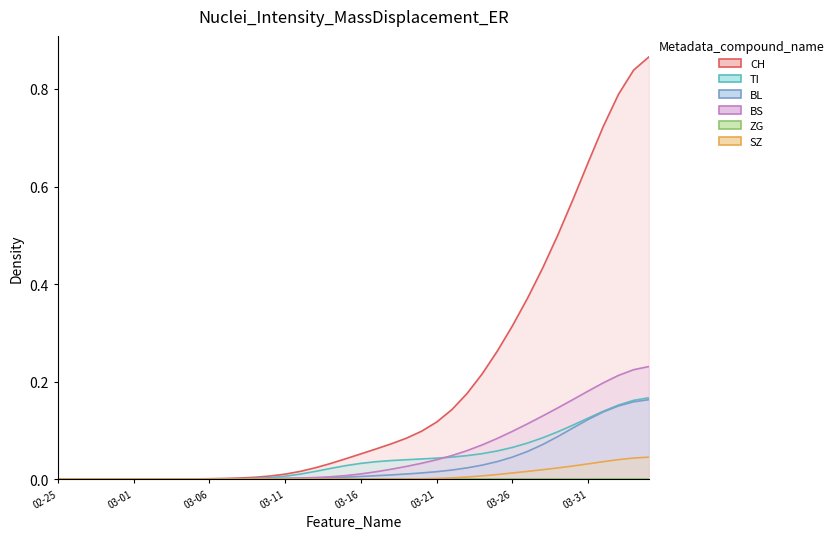

At which category does the chart reach its minimum across all series?

02-25